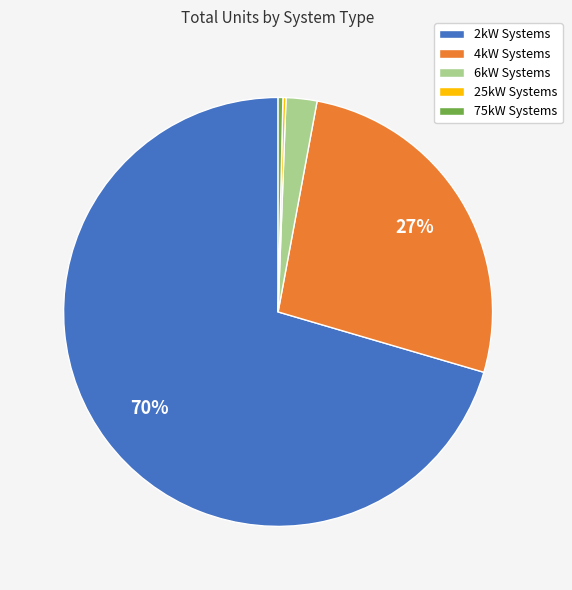

Which category has the biggest portion of the pie?

2kW Systems